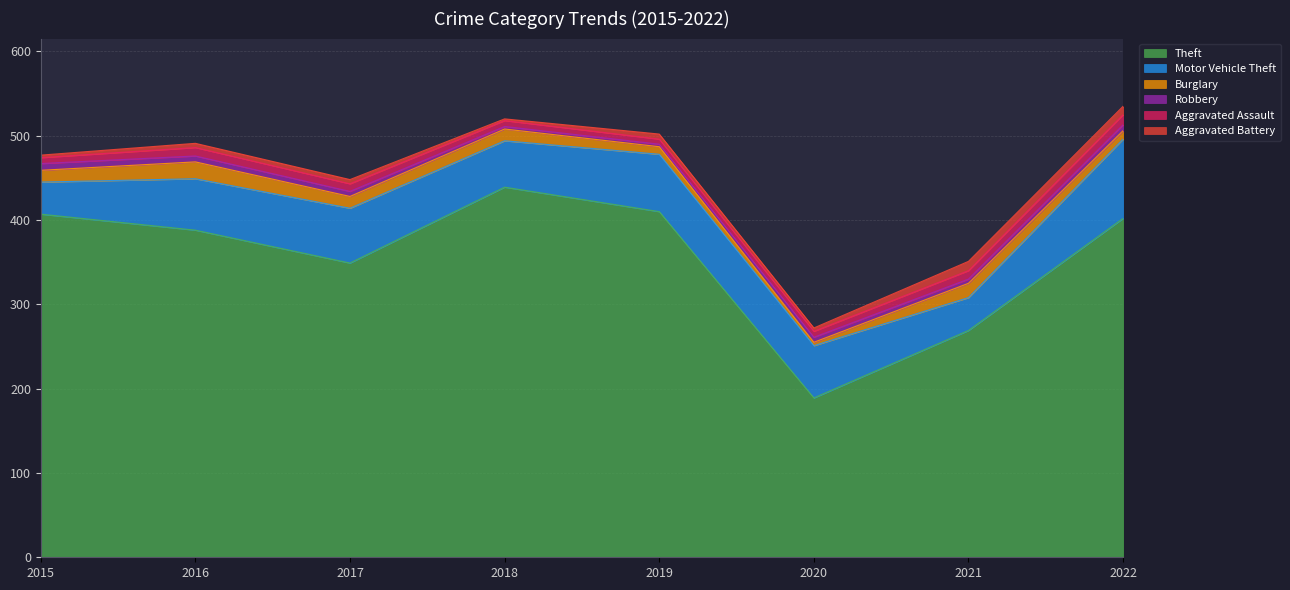

Reading left to right, transcribe all the data shown in this chart.

Theft: 2015=407	2016=388	2017=349	2018=439	2019=410	2020=189	2021=269	2022=402
Motor Vehicle Theft: 2015=38	2016=61	2017=65	2018=55	2019=68	2020=62	2021=39	2022=94
Burglary: 2015=14	2016=20	2017=14	2018=14	2019=9	2020=4	2021=17	2022=10
Robbery: 2015=8	2016=7	2017=6	2018=3	2019=3	2020=6	2021=5	2022=7
Aggravated Assault: 2015=7	2016=10	2017=9	2018=7	2019=6	2020=7	2021=10	2022=12
Aggravated Battery: 2015=3	2016=5	2017=5	2018=2	2019=6	2020=4	2021=11	2022=10